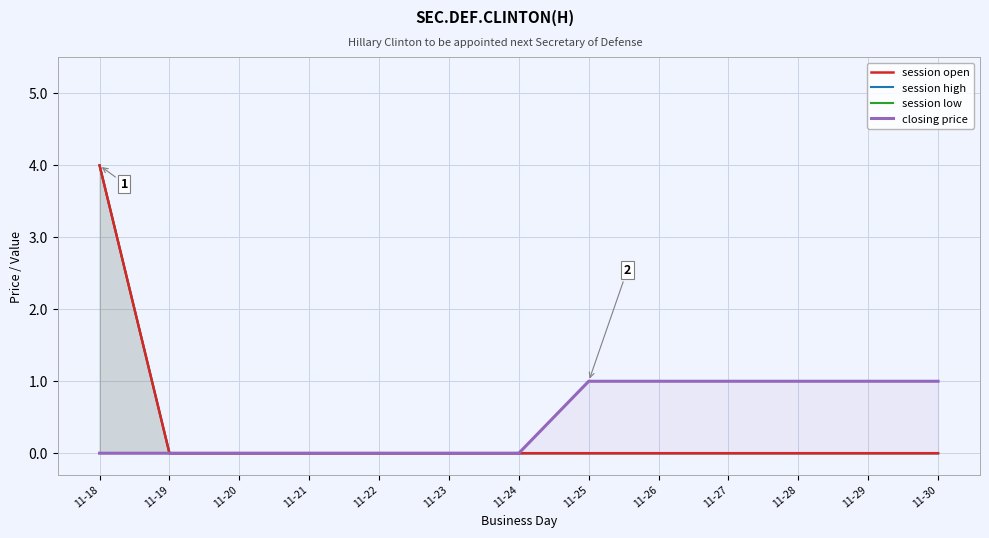

True or false: session high and session open cross at least once.

False